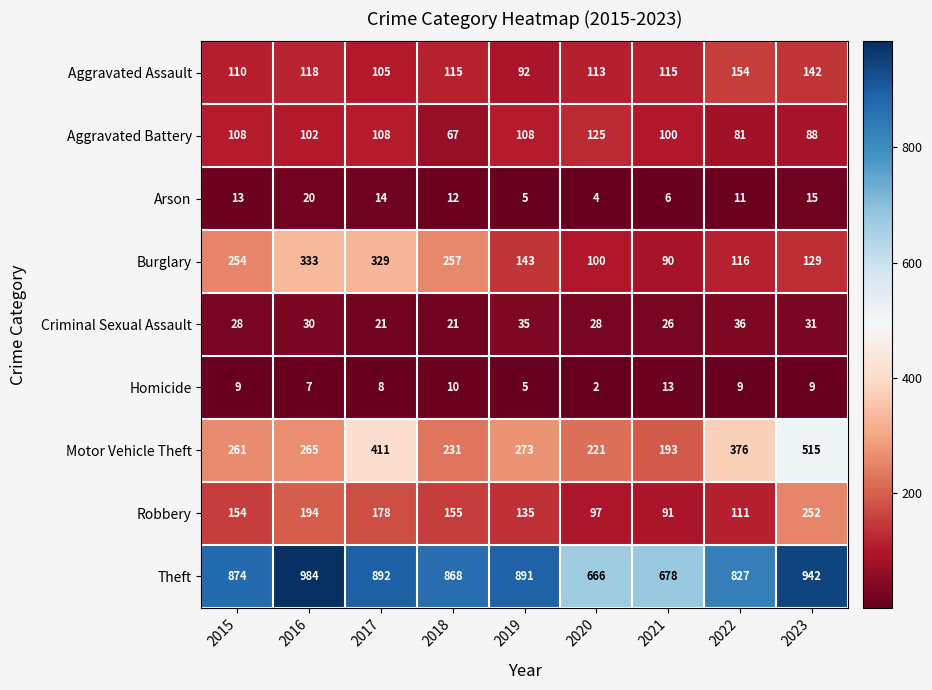

What is the difference between the highest and lowest values at 2023?

933